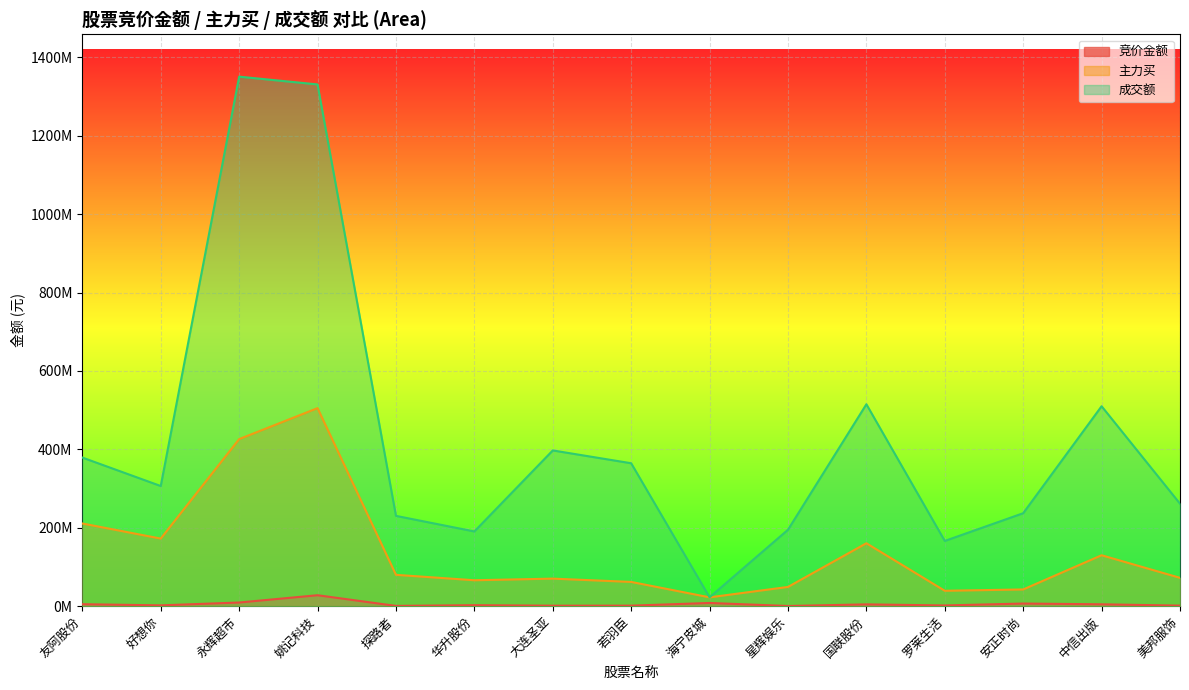

What is the smallest value displayed?

445212